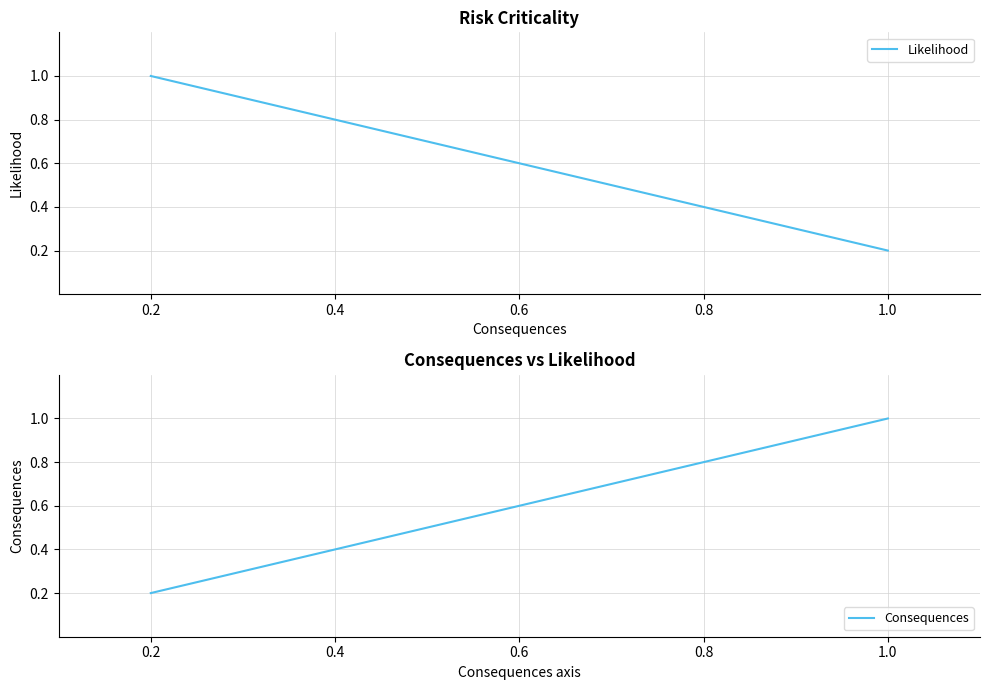

Reading left to right, what are all the values shown in this chart?

Likelihood: 0.2=1.0	0.4=0.8	0.6=0.6	0.8=0.4	1.0=0.2
Consequences: 0.2=0.2	0.4=0.4	0.6=0.6	0.8=0.8	1.0=1.0